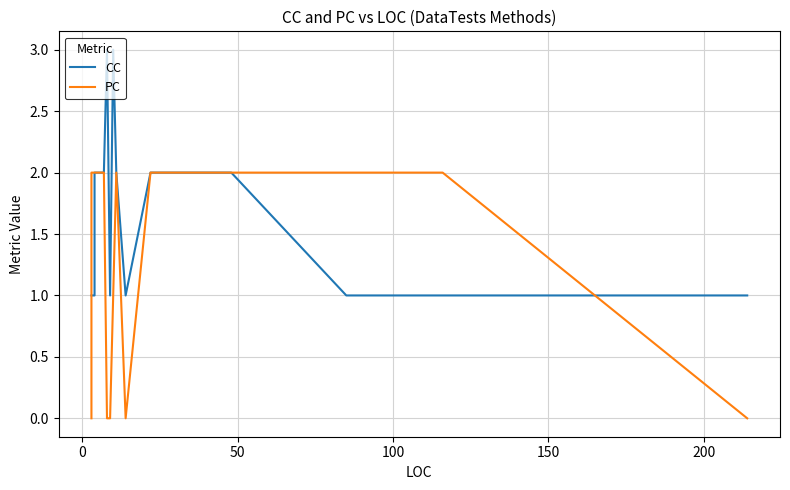

What is the difference between the maximum and second lowest values in the CC series?

2